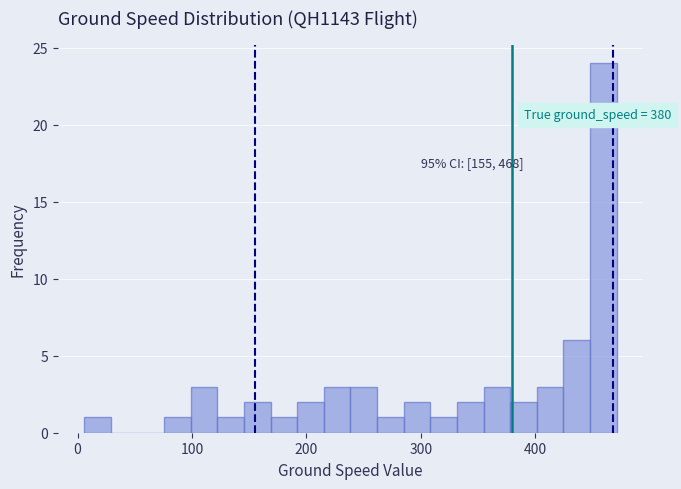

Around what value on the x-axis is the tallest bar? Give the approximate position of its centre, as read against the axis.

460